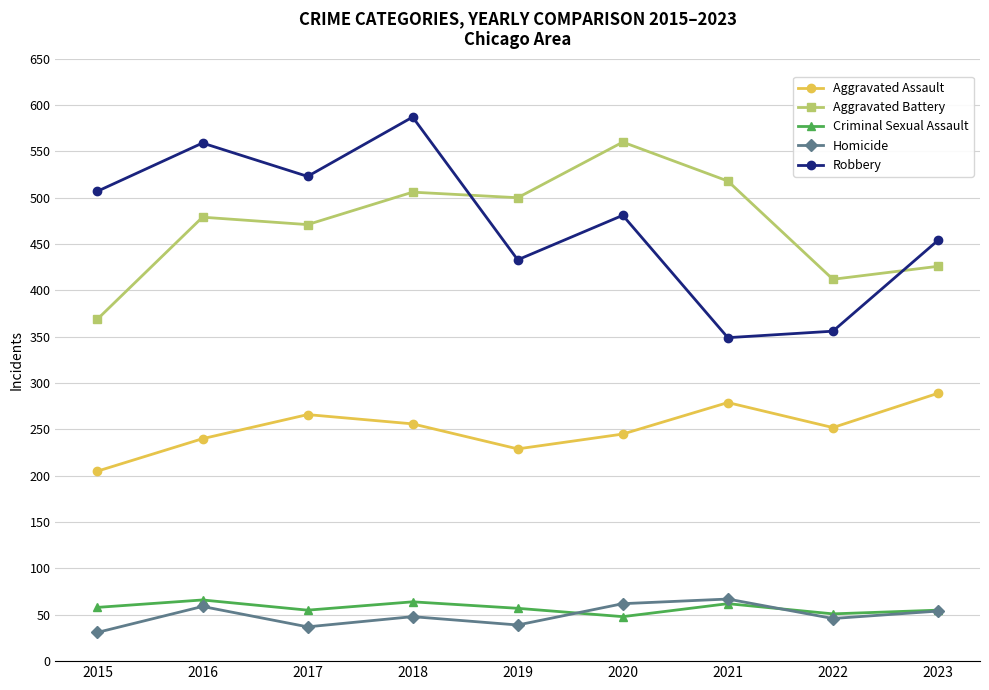

What is the greatest value displayed?

587